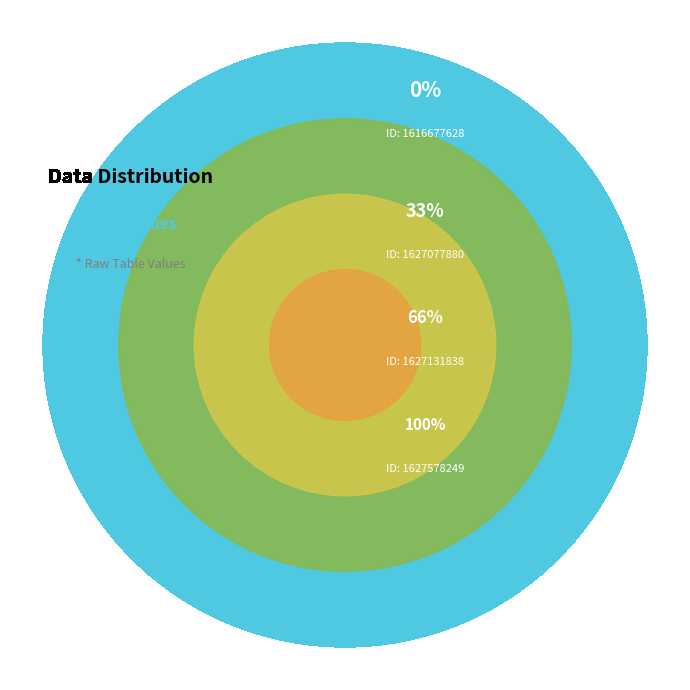

How many slices are in this pie chart?

4